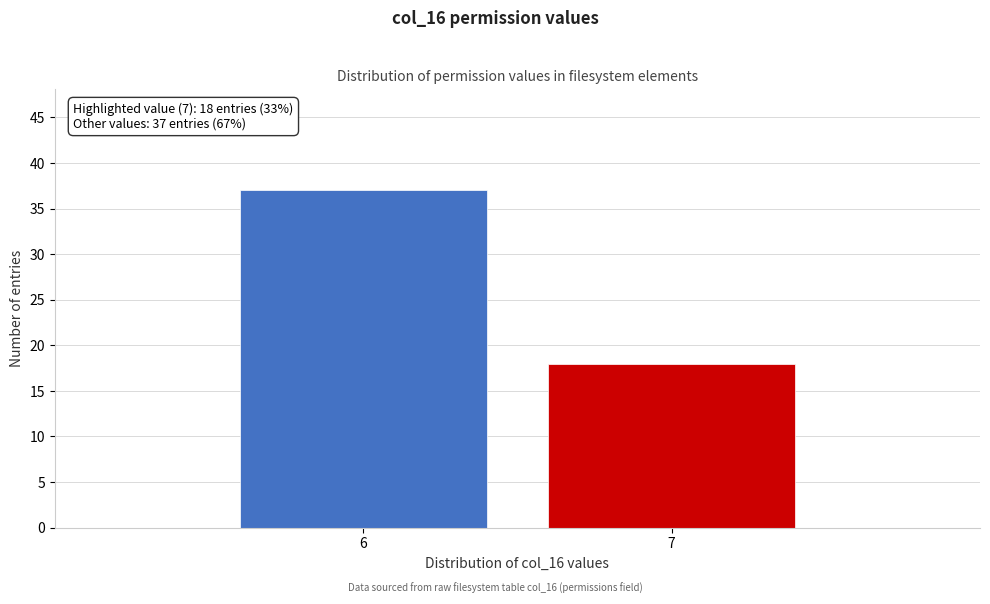

Reading left to right, what are all the values shown in this chart?

37	18